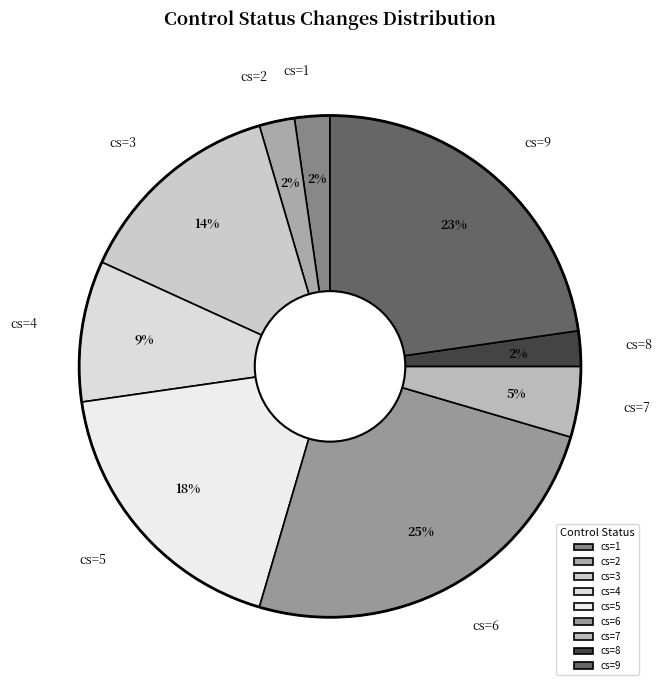

Does cs=1 represent more than half of the total?

No